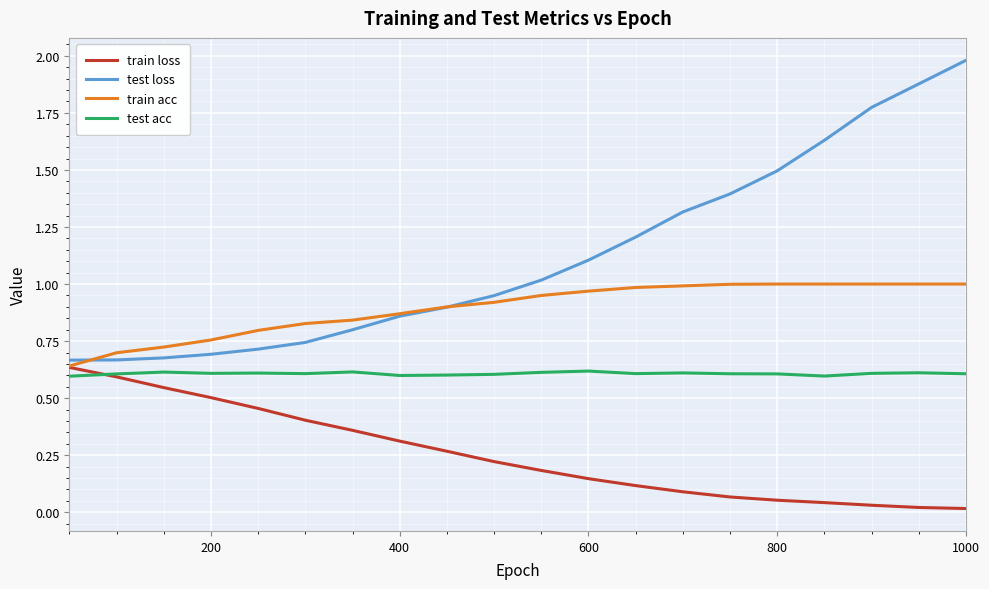

List the series in order of their overall mean, highest first.

test loss, train acc, test acc, train loss